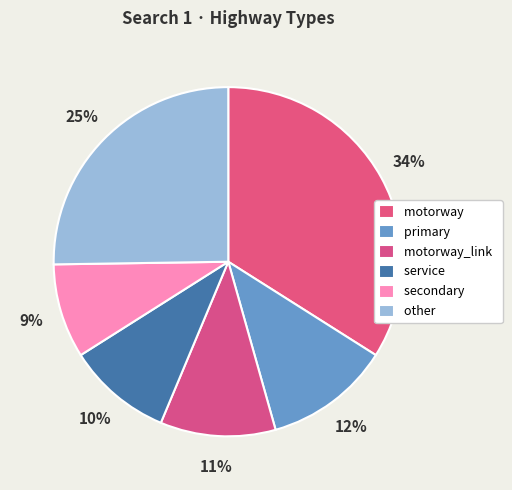

What is the largest slice in the pie chart?

motorway